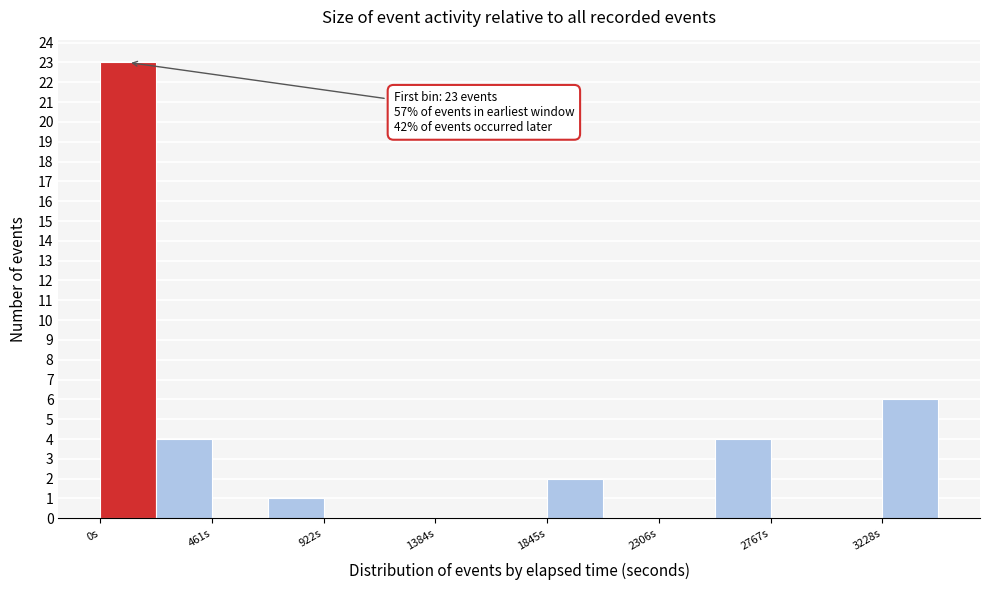

Which range on the x-axis has the tallest bar?

0 to 250